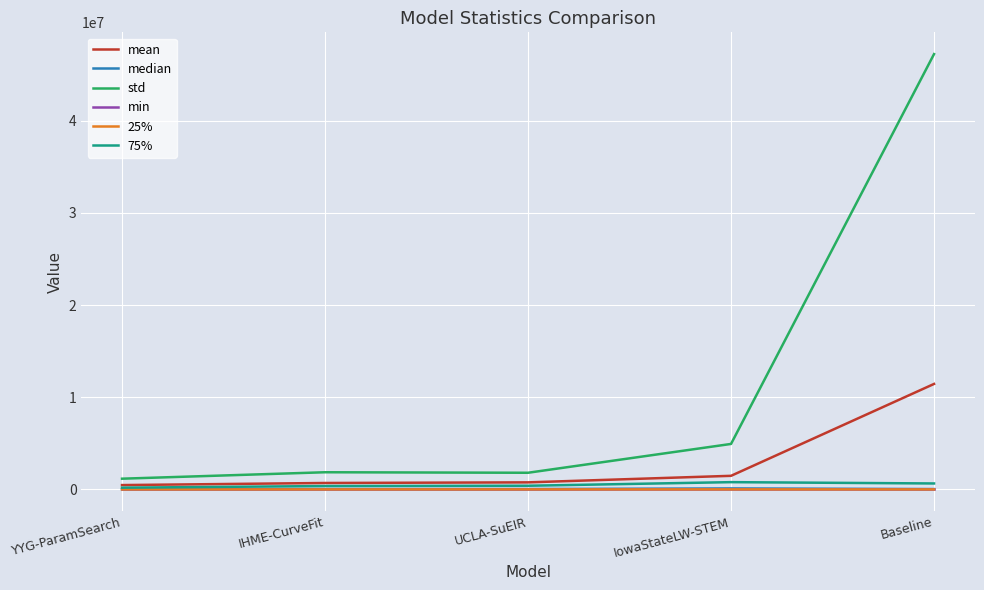

The value of std at IowaStateLW-STEM is 2639728.1. True or false?

False